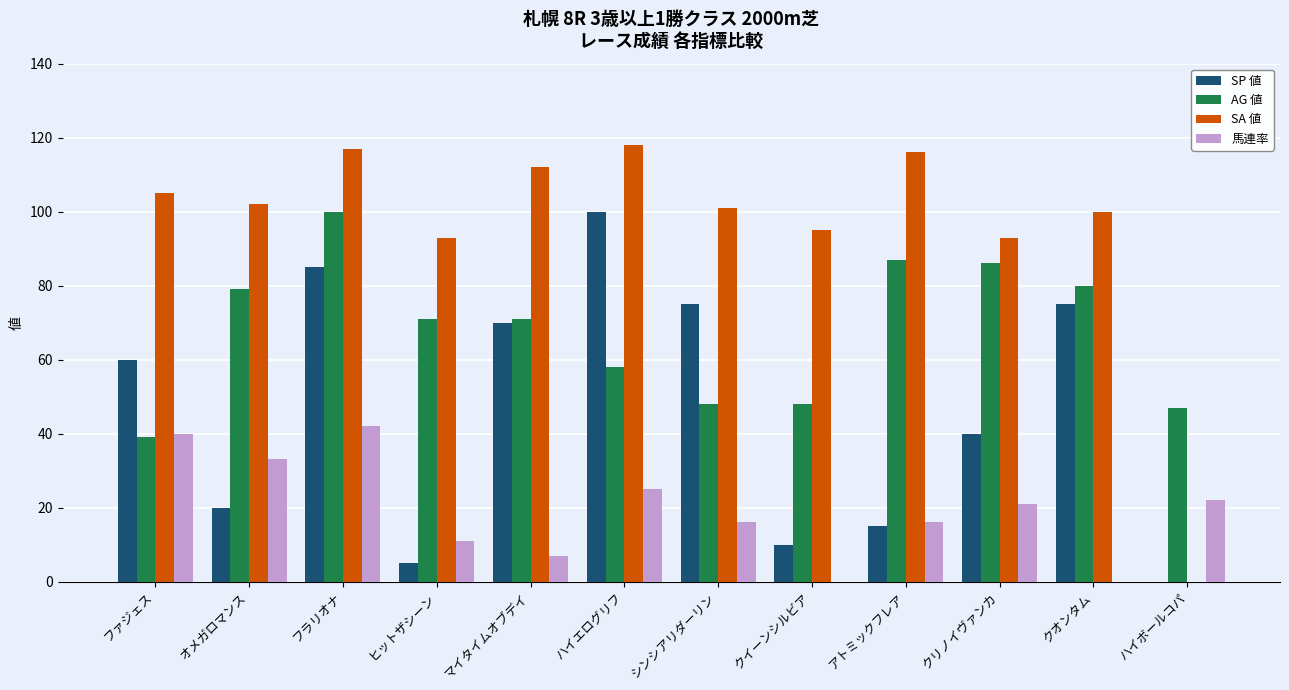

The SA 値 series shows 27 at マイタイムオブデイ. True or false?

False